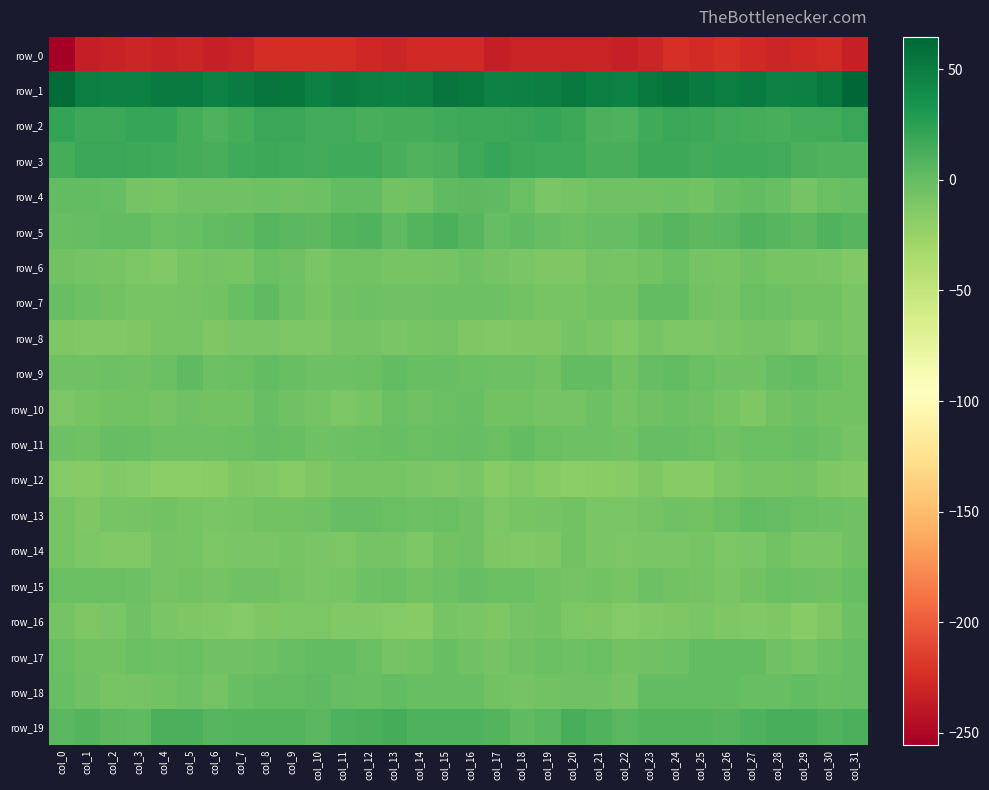

Which label corresponds to the smallest value in the chart?

col_0